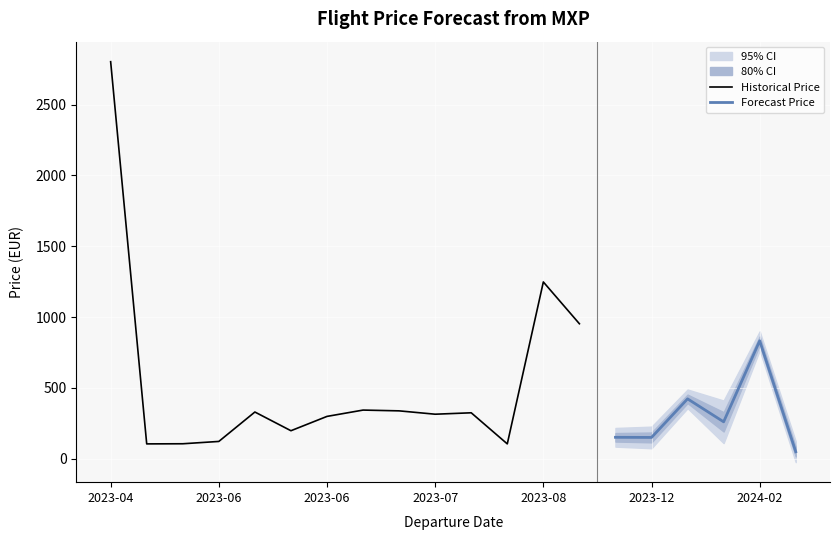

Where is medianPrice nearest to the value 1431?

2023-08-26